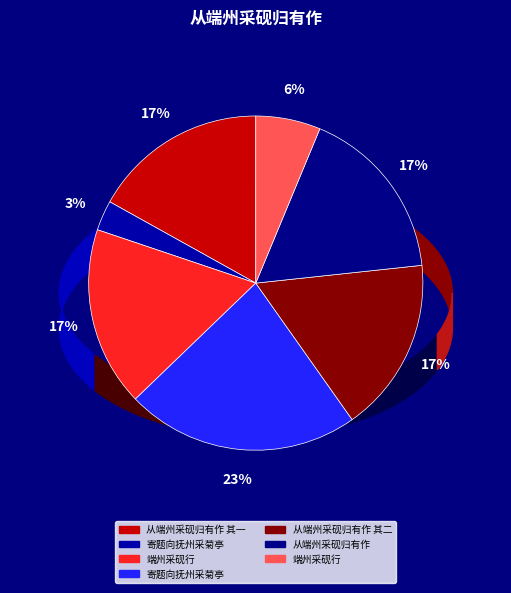

To the nearest percent, what is the average slice percentage?

14%